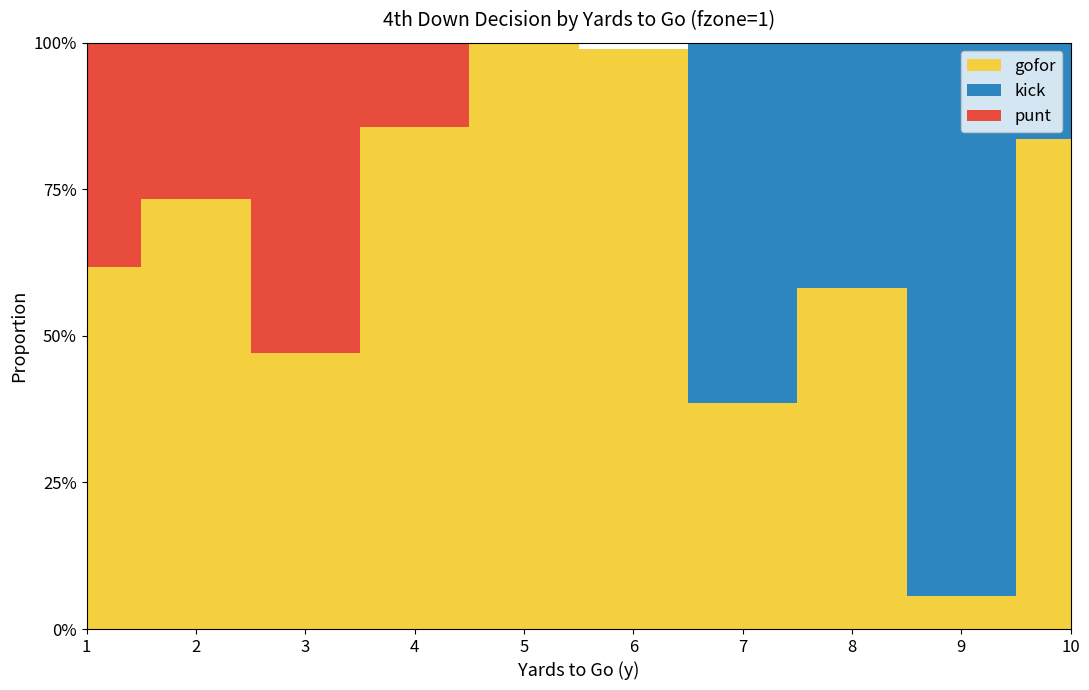

Reading left to right, extract all data points from this chart.

gofor: 0.6	0.7	0.5	0.9	1.0	1.0	0.4	0.6	0.1	0.8
kick: 0.0	0.0	0.0	0.0	0.0	0.0	0.6	0.4	0.9	0.2
punt: 0.4	0.3	0.5	0.1	0.0	0.0	0.0	0.0	0.0	0.0